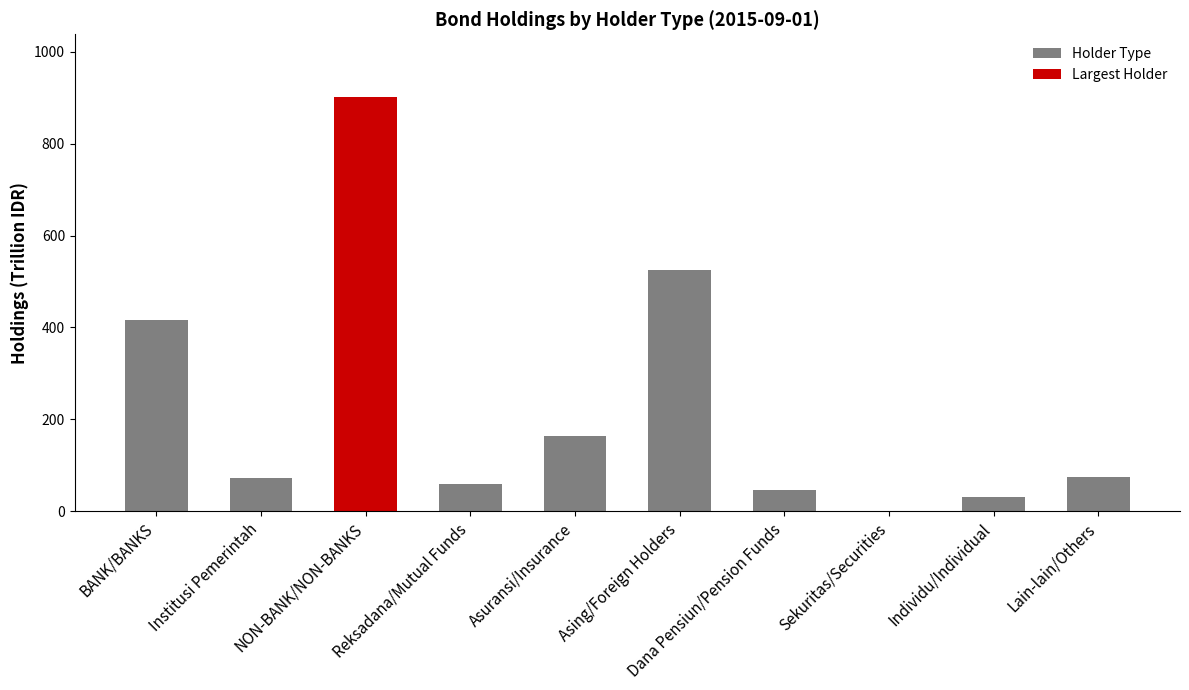

What is the value of the 8th bar from the left?

0.7